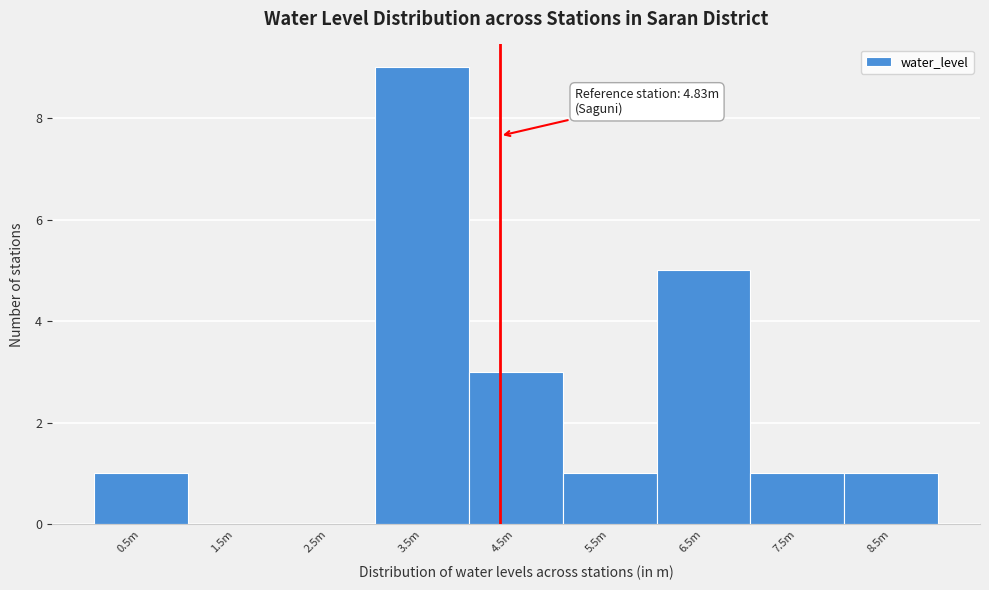

Reading left to right, transcribe all the data shown in this chart.

0.5m=1	1.5m=0	2.5m=0	3.5m=9	4.5m=3	5.5m=1	6.5m=5	7.5m=1	8.5m=1